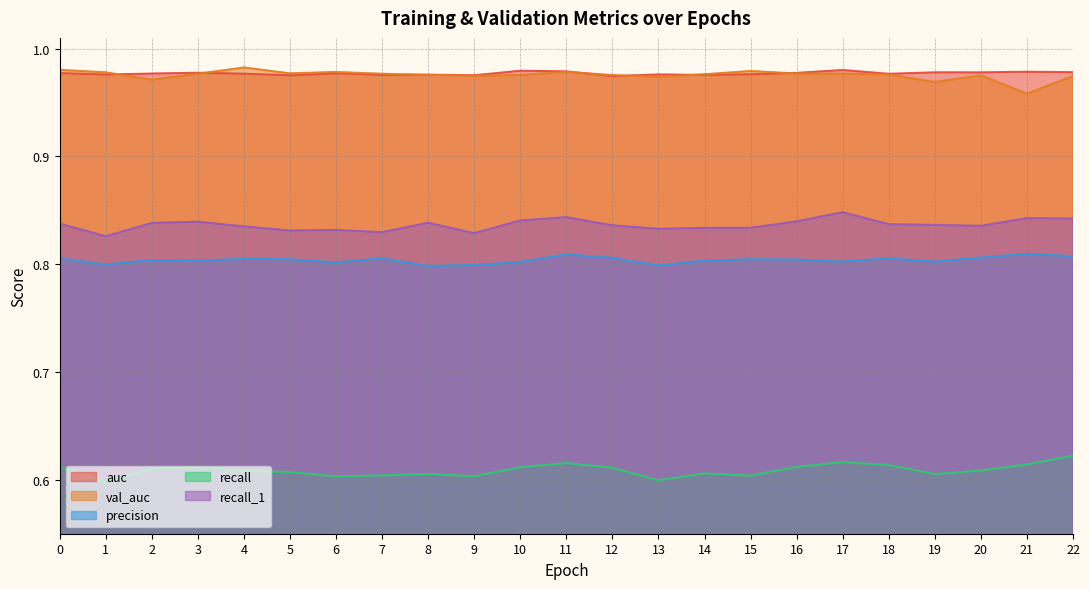

Count the recall values in the range 0 to 1.

23